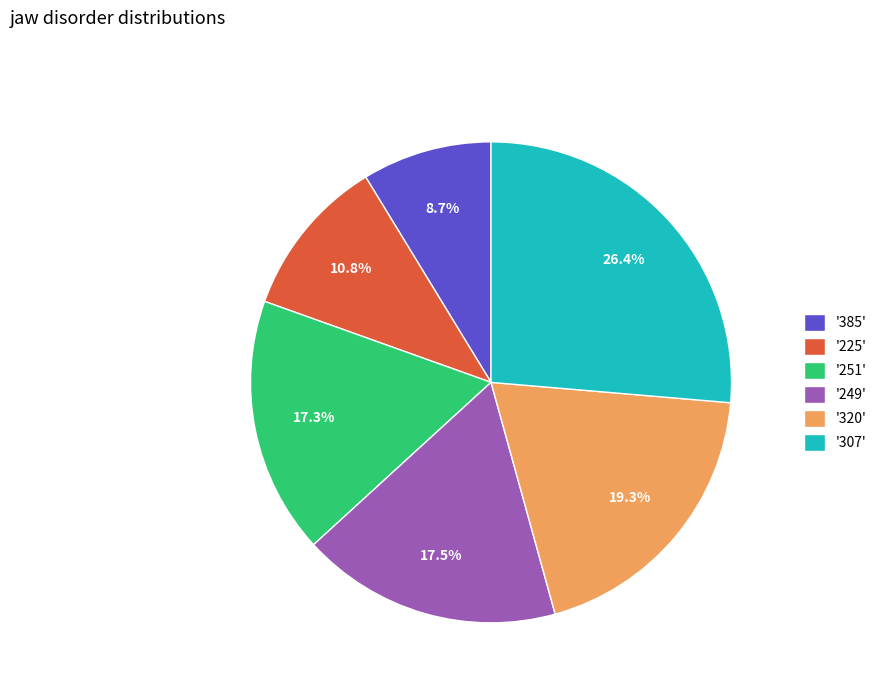

What is the ratio of the value at '385' to the value at '249'?

0.5